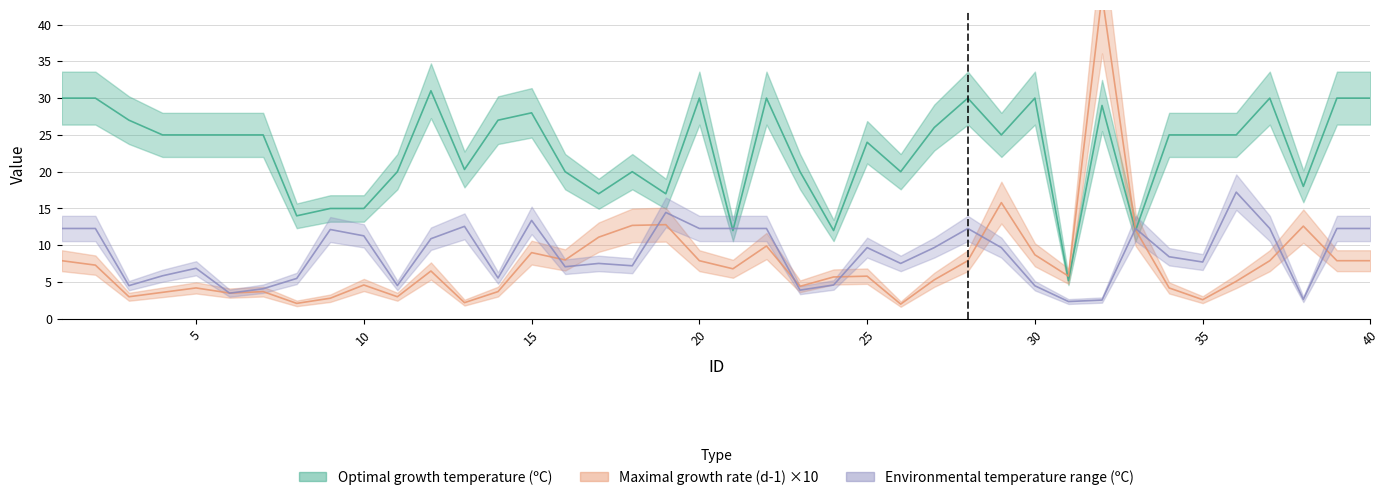

Is it true that Maximal growth rate equals 1.5 at 4?

False